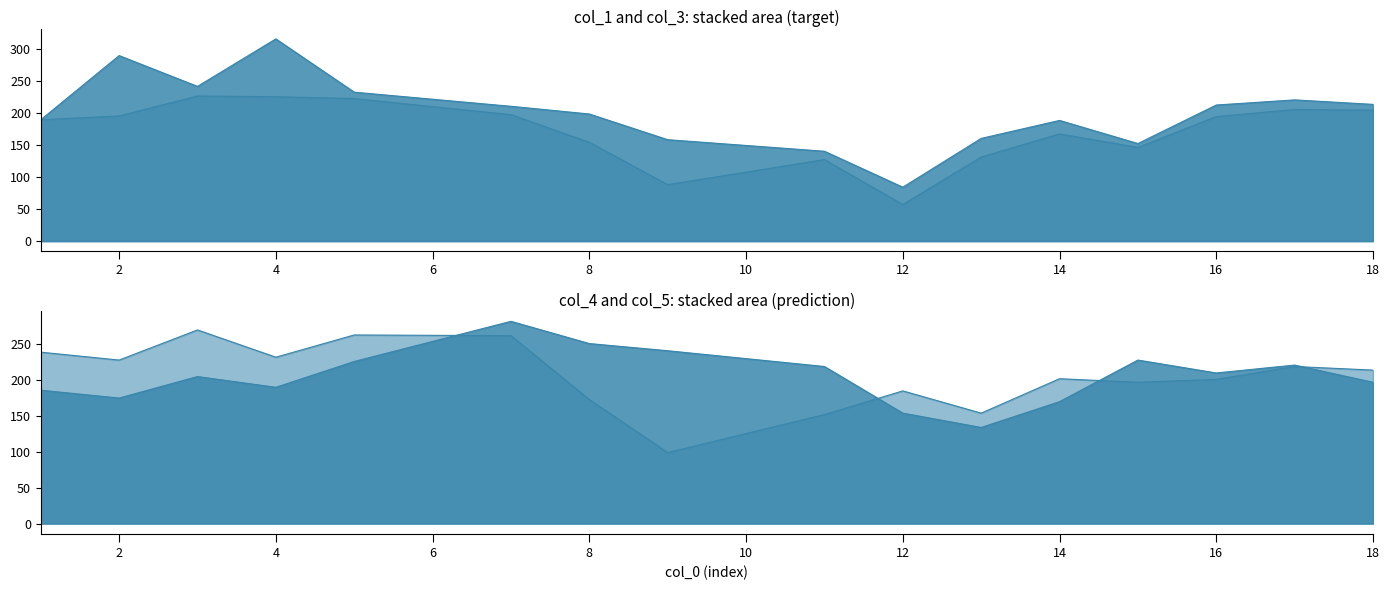

Count the number of categories in the chart.

16